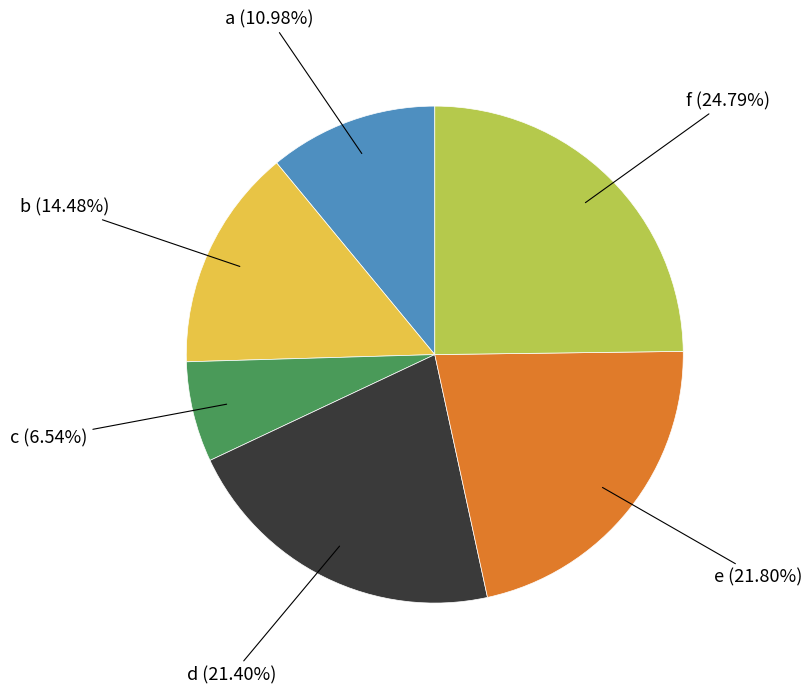

What is the largest slice in the pie chart?

f